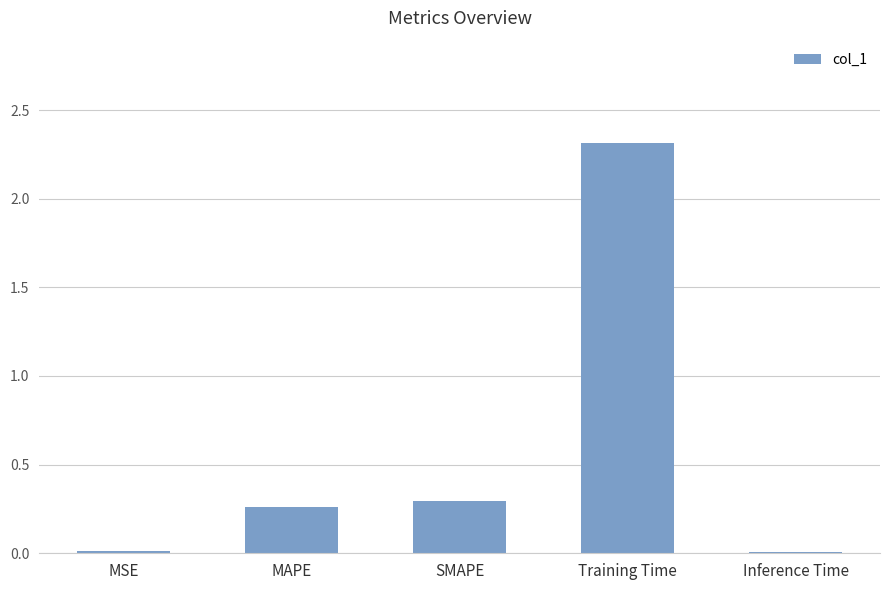

The chart shows a value of 3.2 at Training Time. True or false?

False